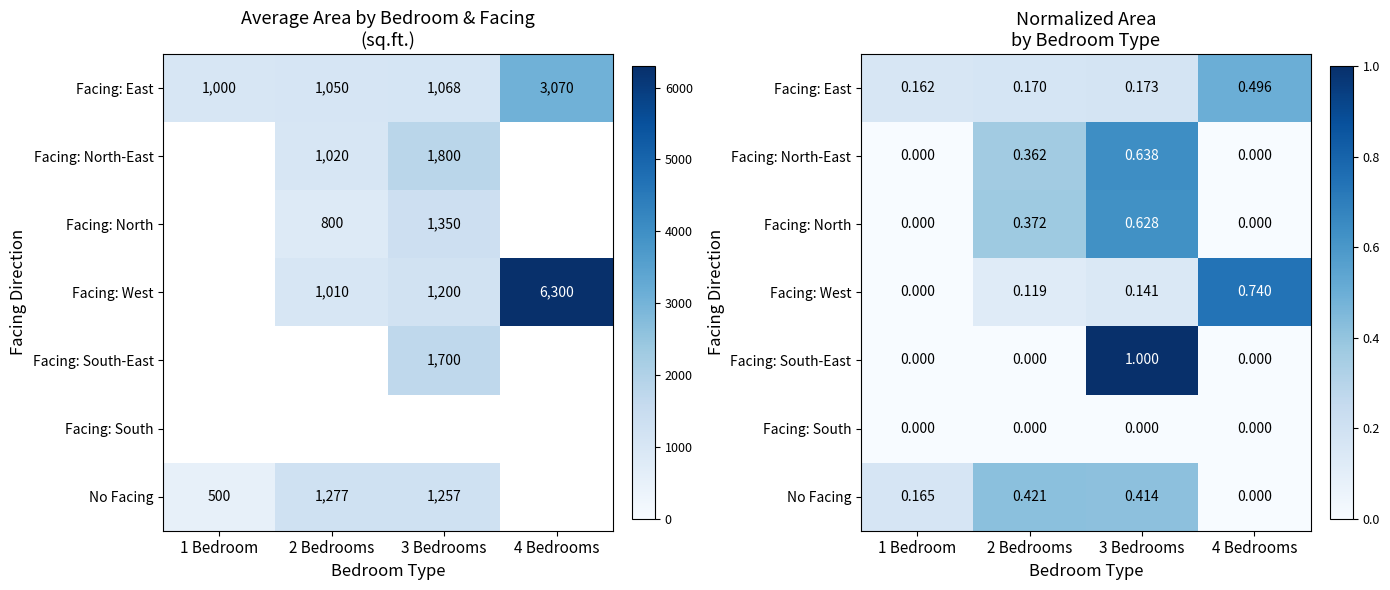

Between 2 Bedrooms and 3 Bedrooms, which is larger?

3 Bedrooms